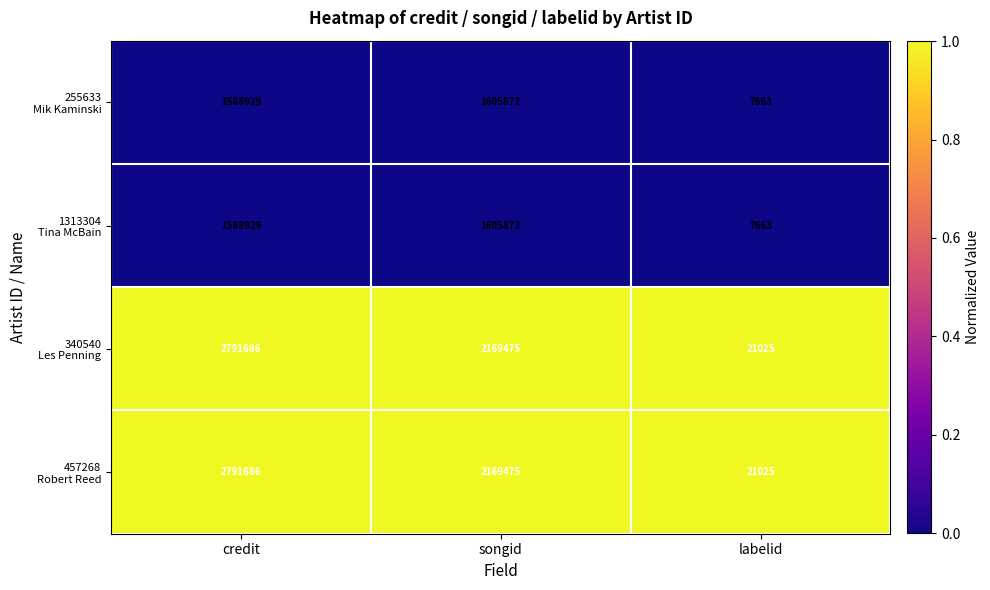

What is the total value across all series at labelid?

57376